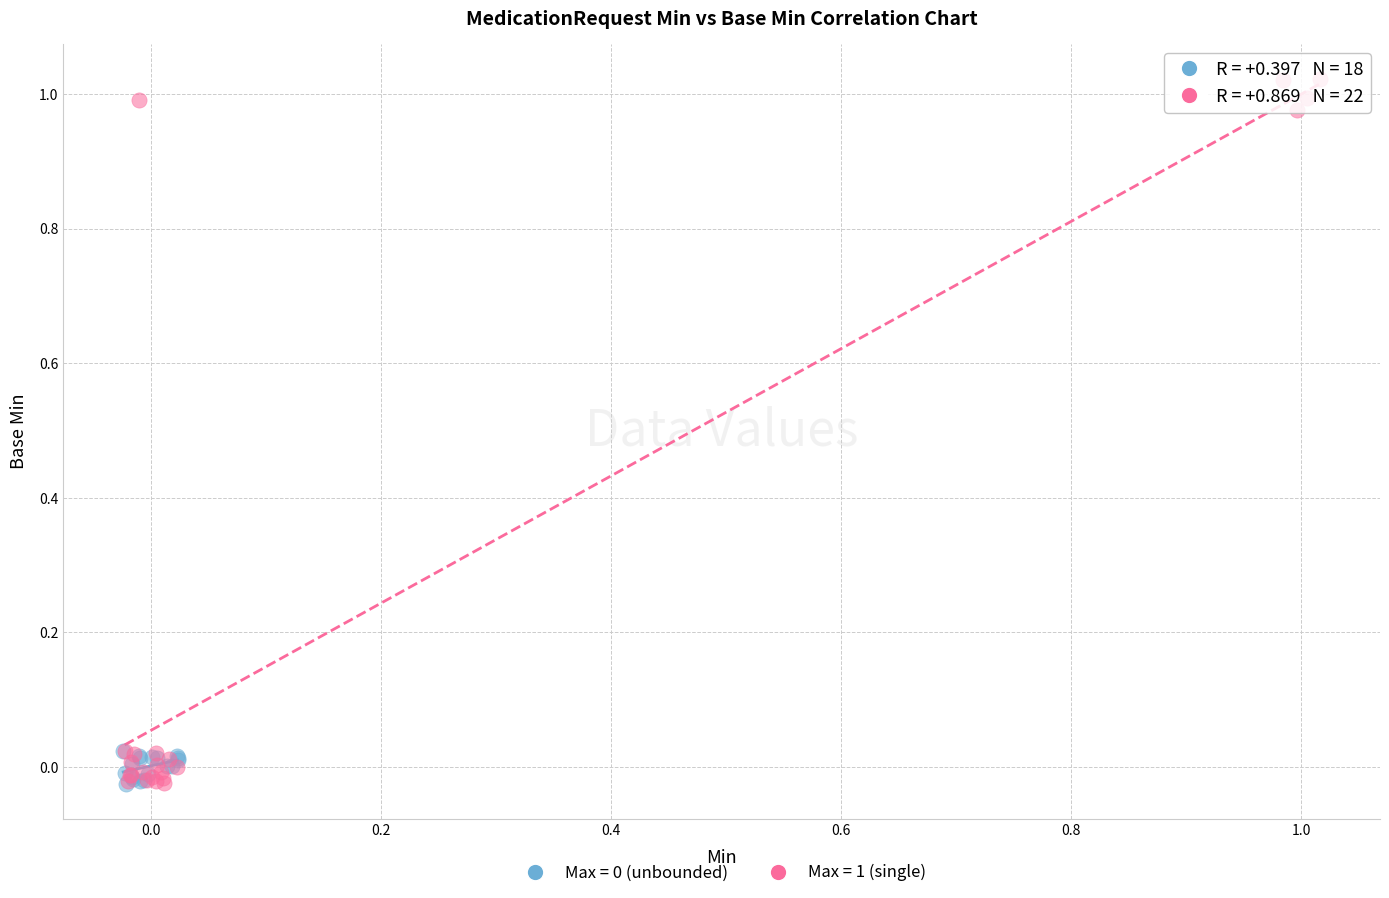

Which series has the widest spread of Y values?

Max = 1 (single)